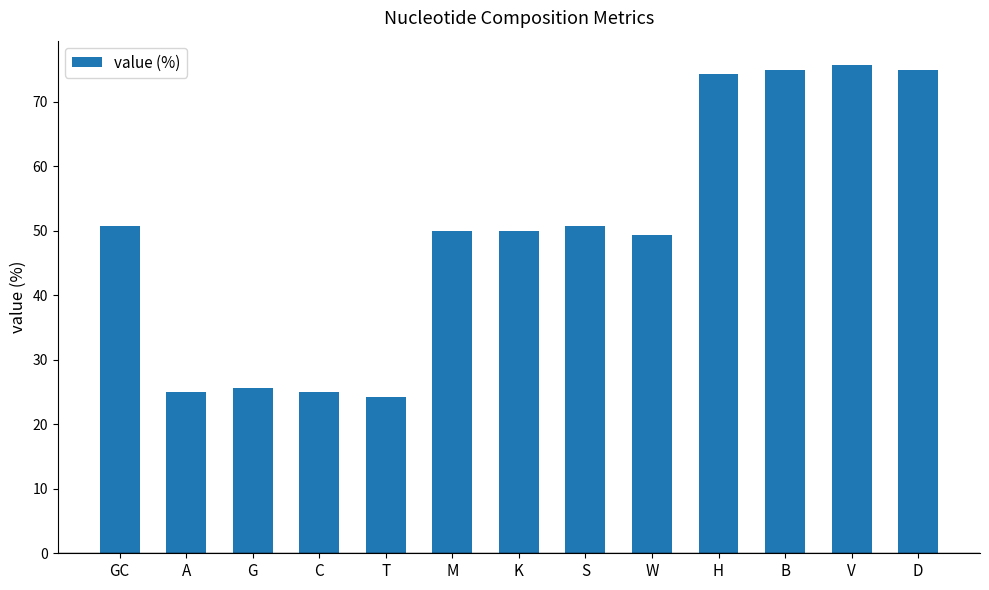

Between K and C, which is larger?

K